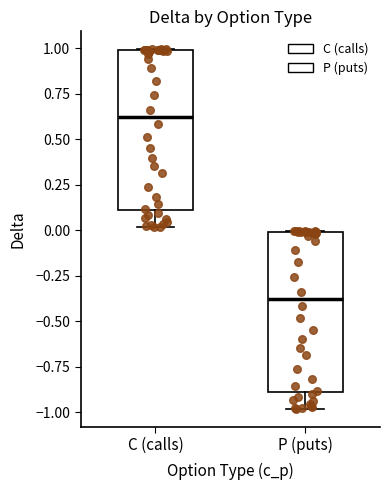

Reading left to right, read every box against the y-axis: the position of its median line, the range the box covers, and the ends of its whiskers. The values are not printed on the chart, so give them approximately, as read against the axis.

C (calls): median 0.6, box 0.1 to 1.0, whiskers 0.0 to 1.0
P (puts): median -0.4, box -0.9 to 0.0, whiskers -1.0 to 0.0